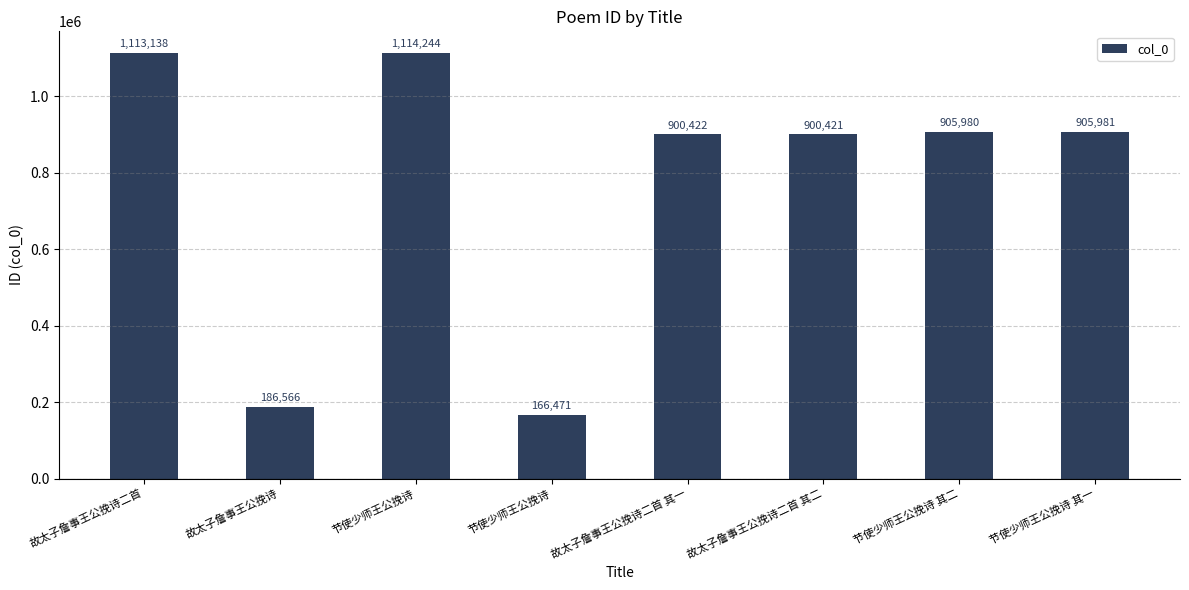

Is it true that the value at 节使少师王公挽诗 其一 is 905981?

True